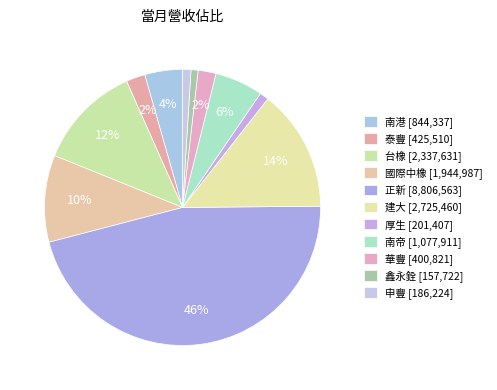

What percentage do 南港 and 申豐 together represent?

5.4%